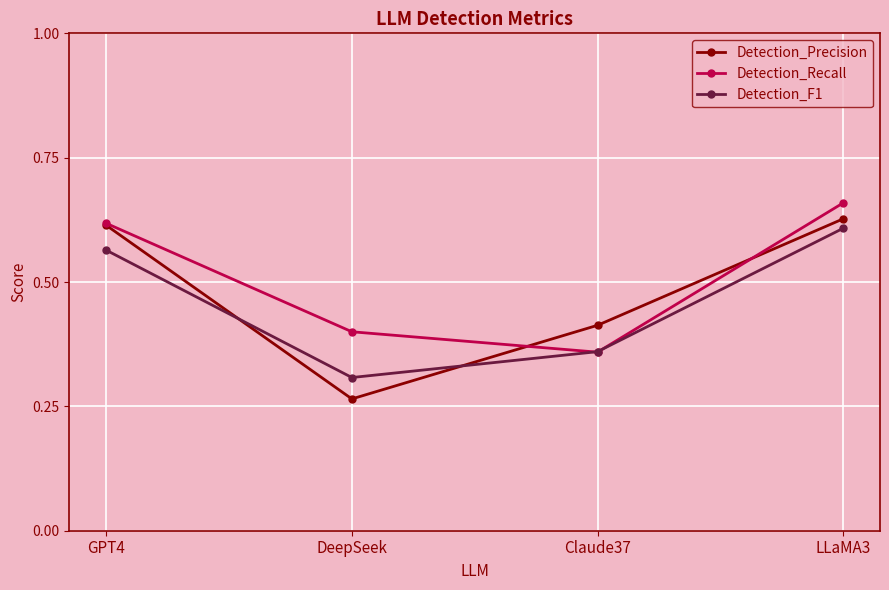

How many distinct data groups are displayed?

3